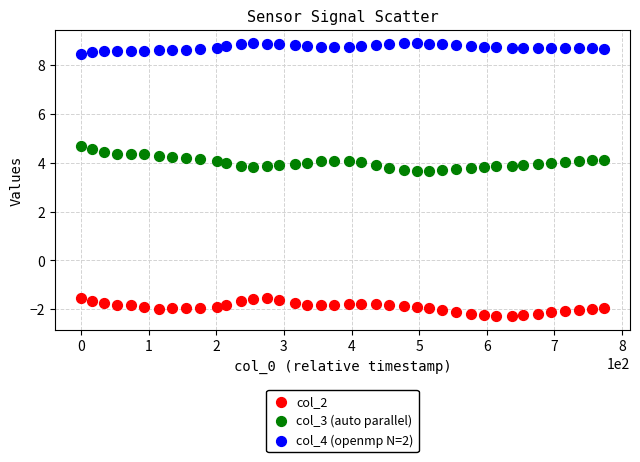

Which series contains the lowest Y value?

col_2